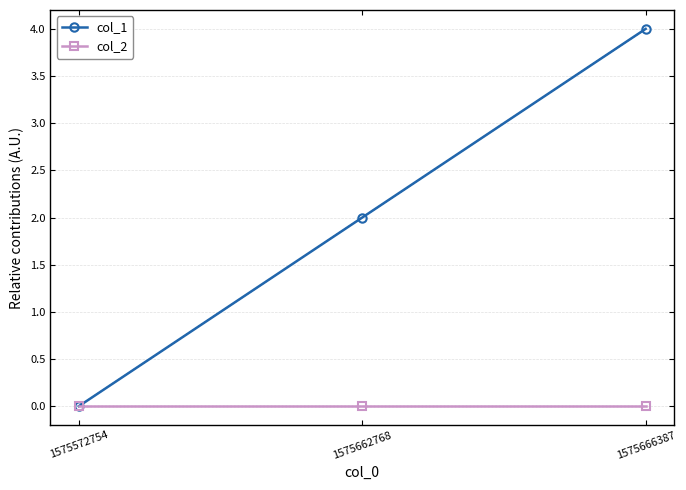

How many lines are shown in the chart?

2